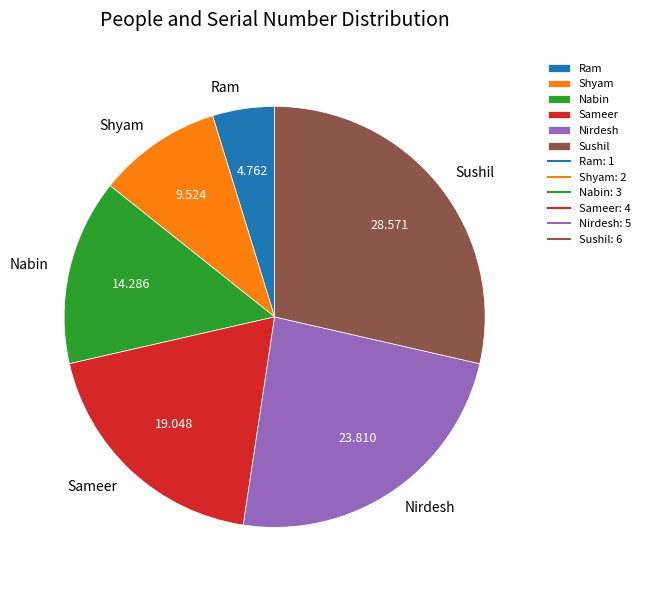

Rank the categories by value from lowest to highest.

Ram, Shyam, Nabin, Sameer, Nirdesh, Sushil